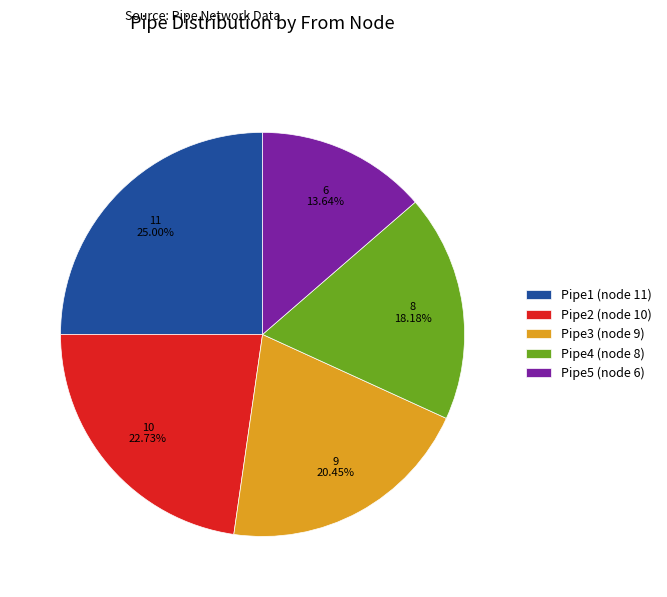

Which has a higher value, Pipe5 or Pipe2?

Pipe2